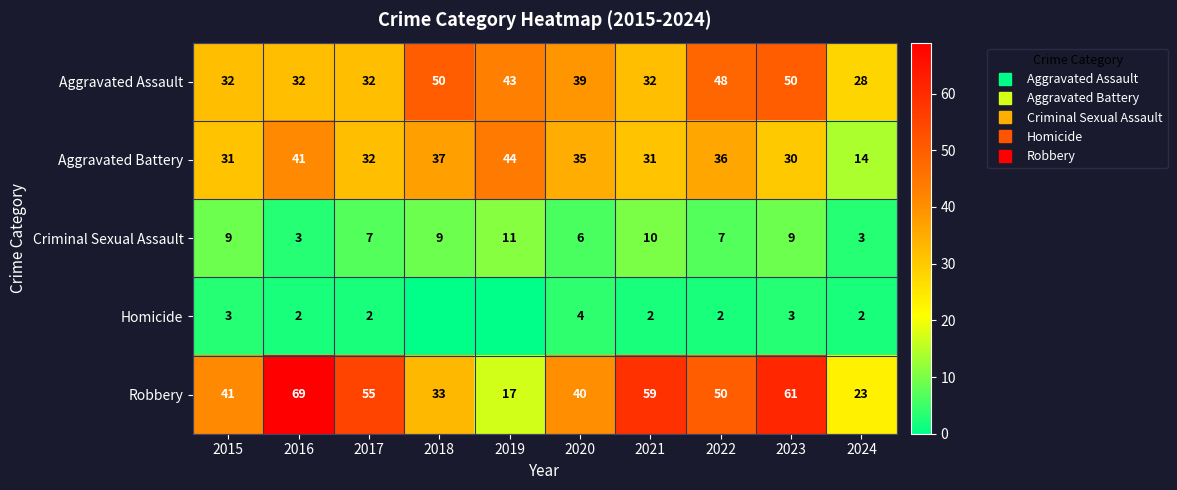

Which category has the lowest value across all series?

2018